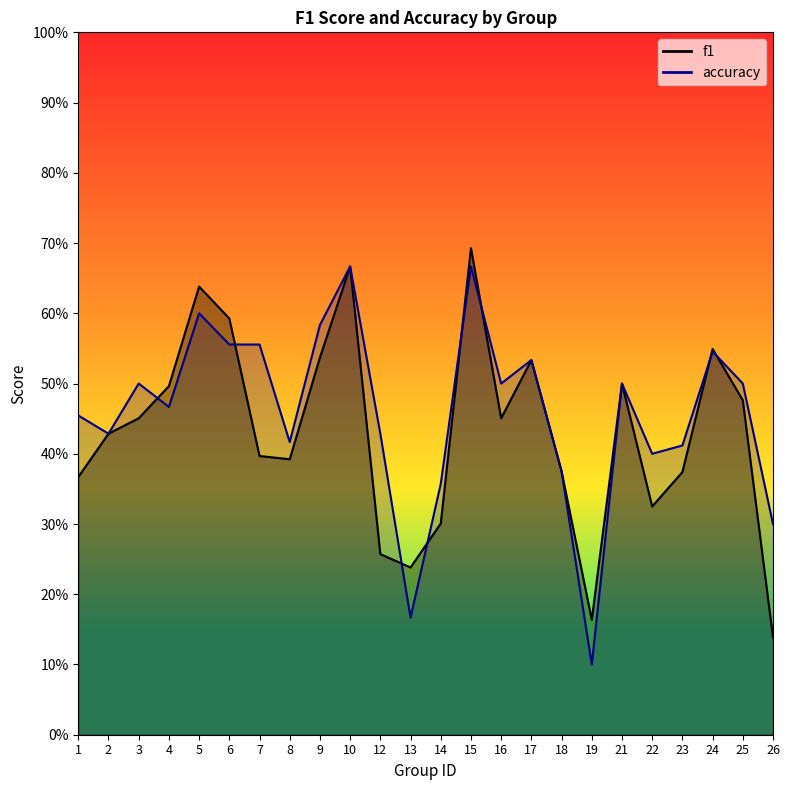

At which category is the sum across all series the highest?

15